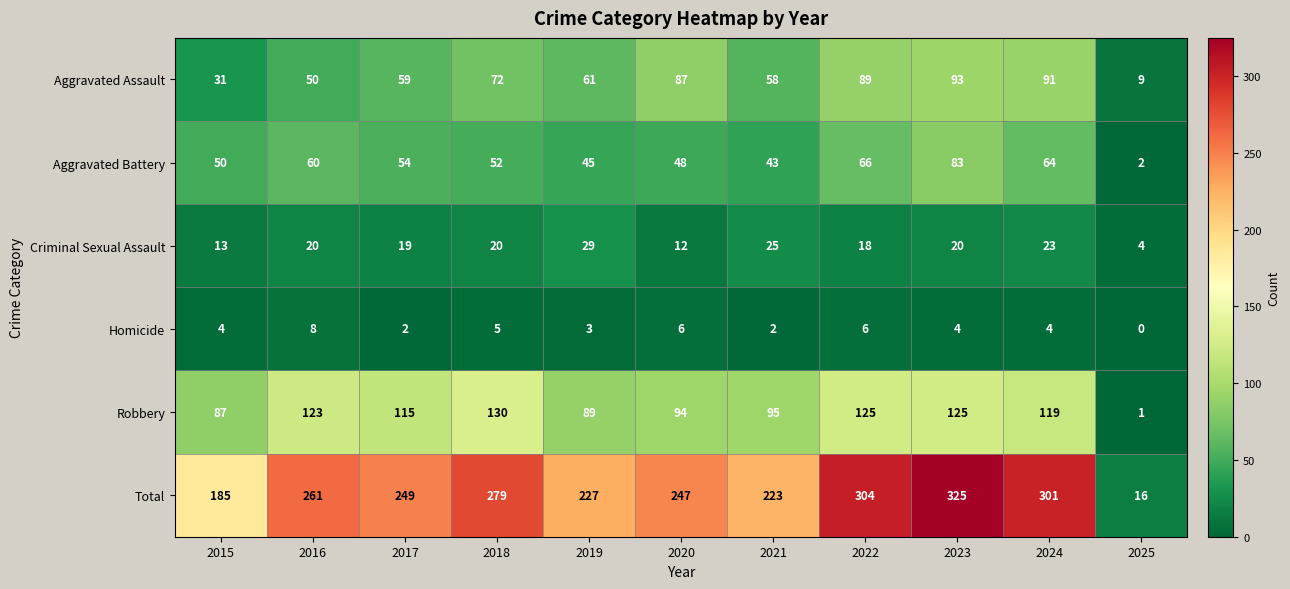

What is the greatest value displayed?

325